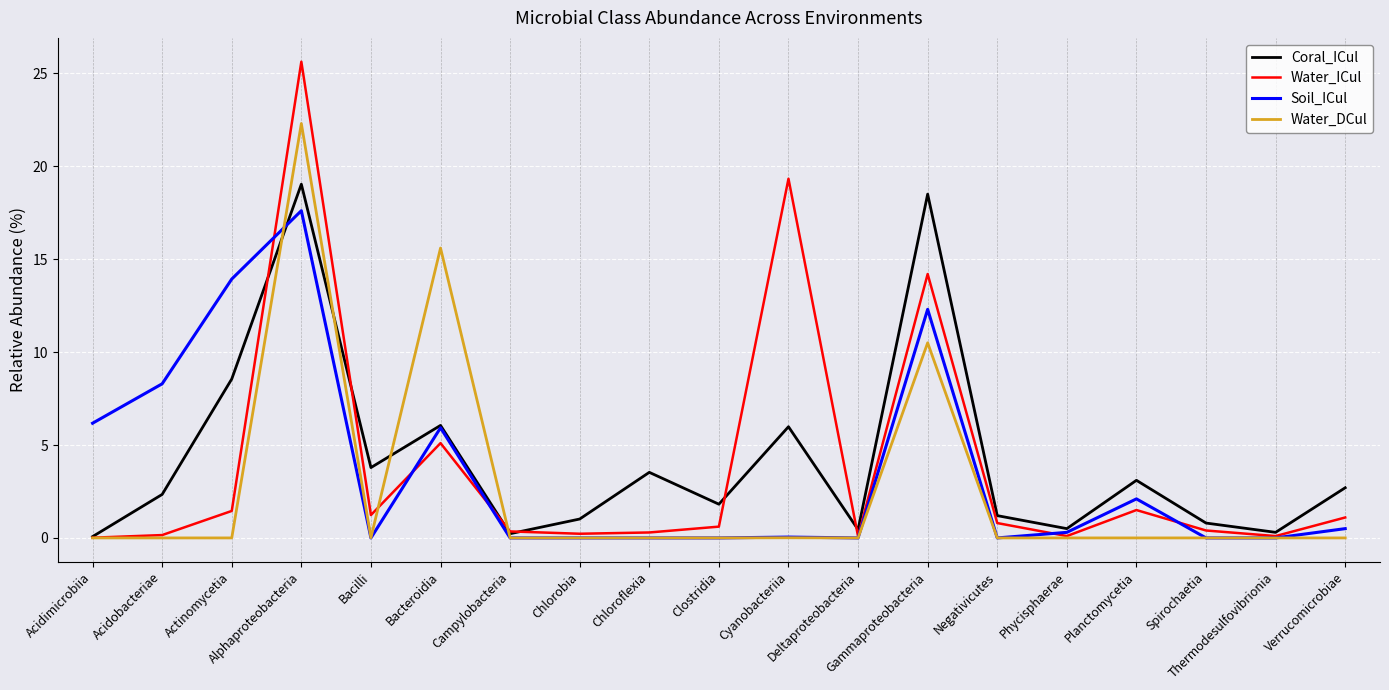

What is the maximum value shown in the chart?

25.6